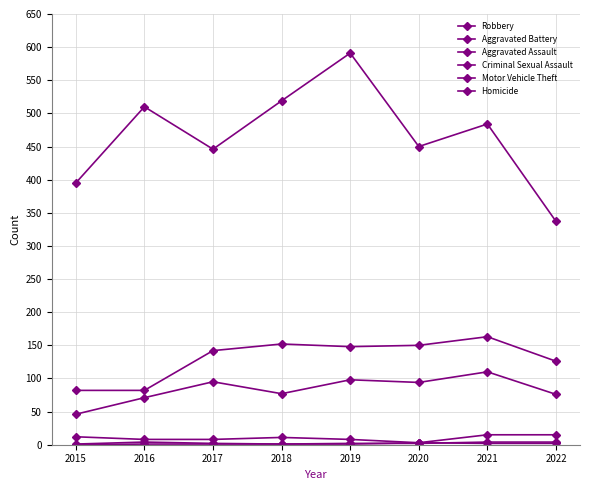

How many data points in Robbery are less than 484?

4